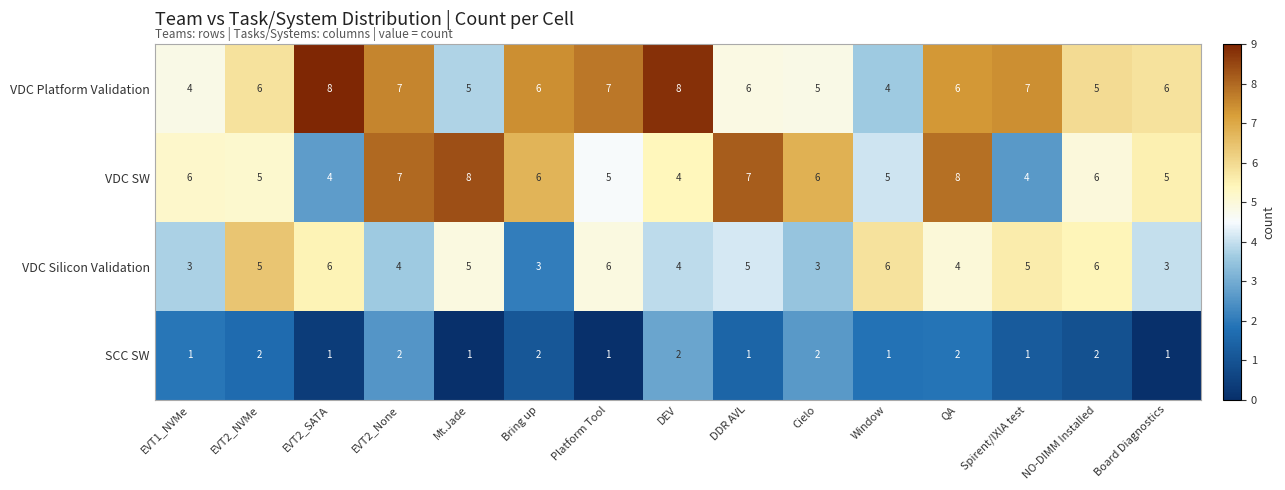

What is the spread (max minus min) of values at EVT2_NVMe?

4